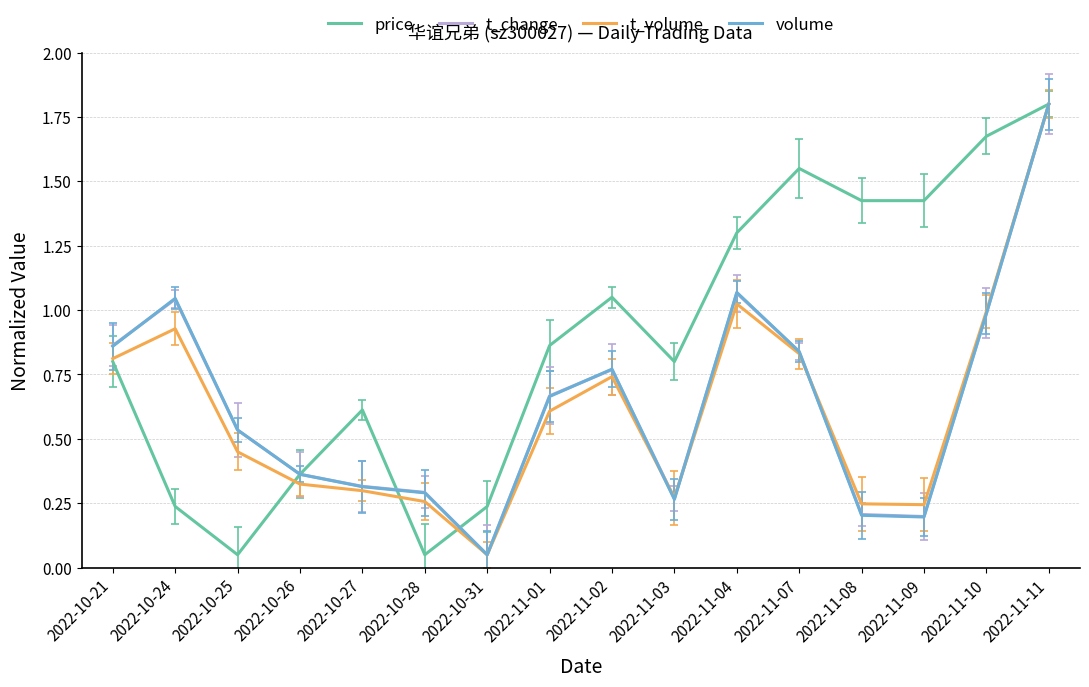

In volume, how many points are higher than both neighbors (excluding endpoints)?

3